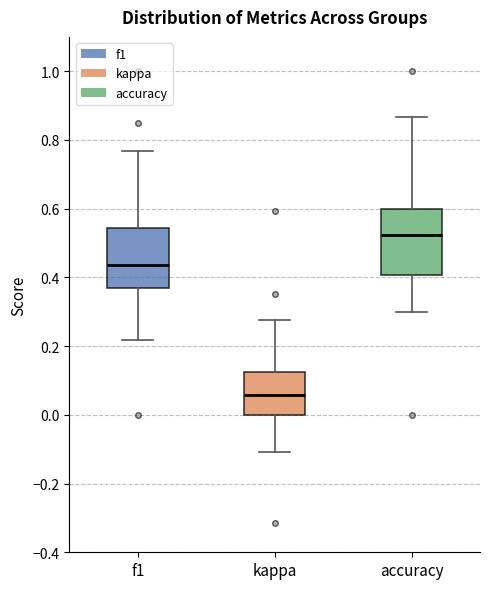

Reading left to right, transcribe this box plot: for each box, give where its median line is, the range the box spans, and where its two whiskers end, as read against the y-axis. The values are not printed on the chart, so give them approximately, as read against the axis.

f1: median 0.44, box 0.36 to 0.54, whiskers 0.22 to 0.76
kappa: median 0.06, box 0.00 to 0.12, whiskers -0.10 to 0.28
accuracy: median 0.52, box 0.40 to 0.60, whiskers 0.30 to 0.86